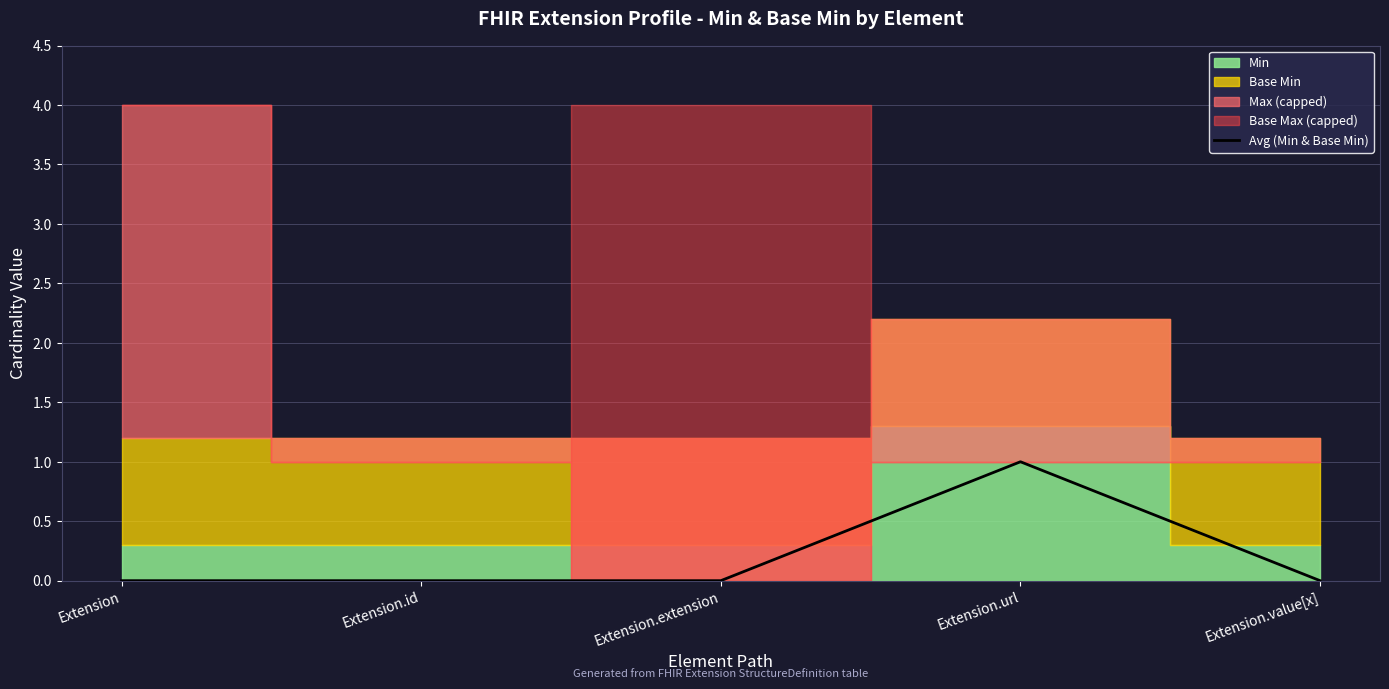

How many positive values are there?

1